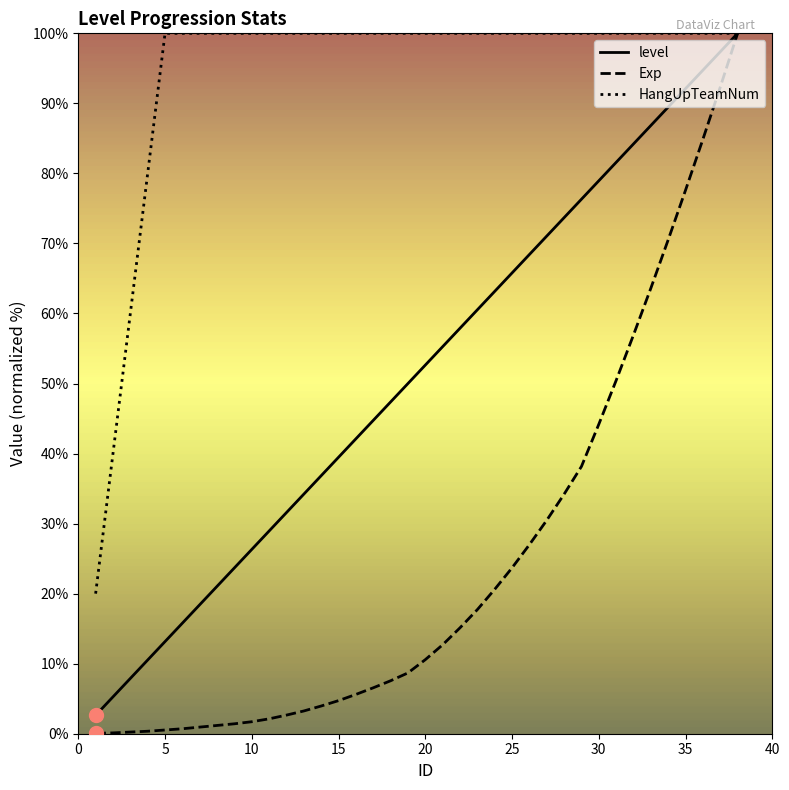

What is the highest value of the HangUpTeamNum series?

100.0